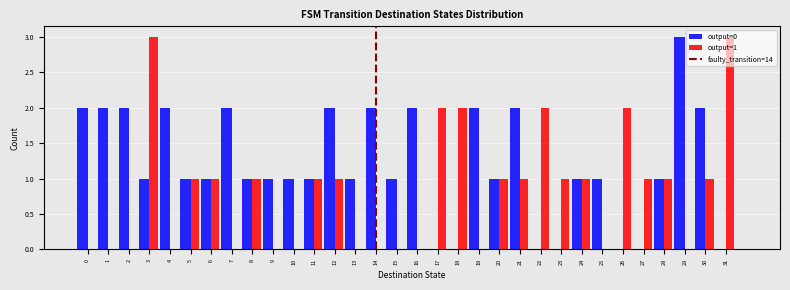

True or false: output=0 has a value of 0 at 24.

False